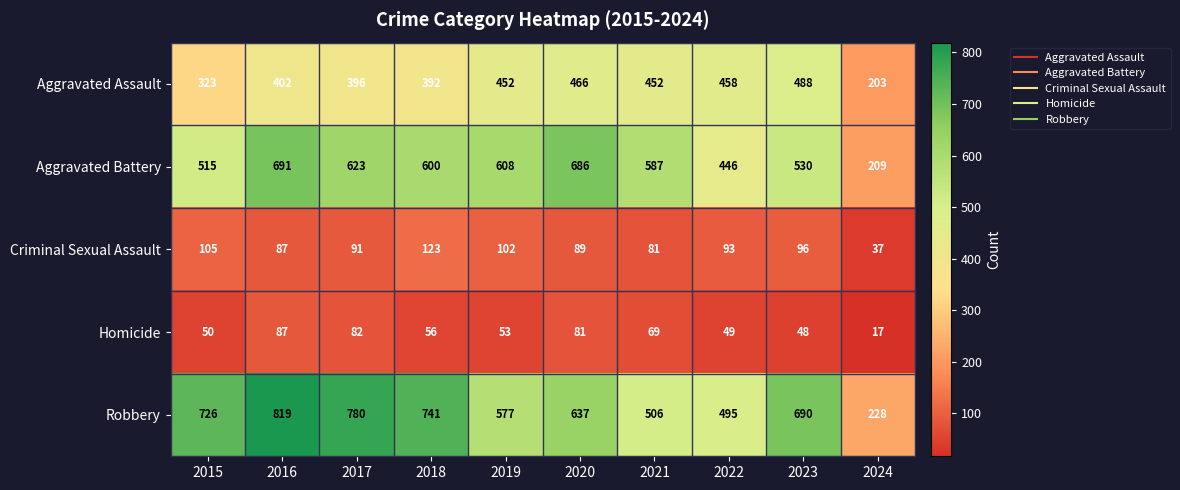

At 2024, list the series in order from largest to smallest.

Robbery, Aggravated Battery, Aggravated Assault, Criminal Sexual Assault, Homicide